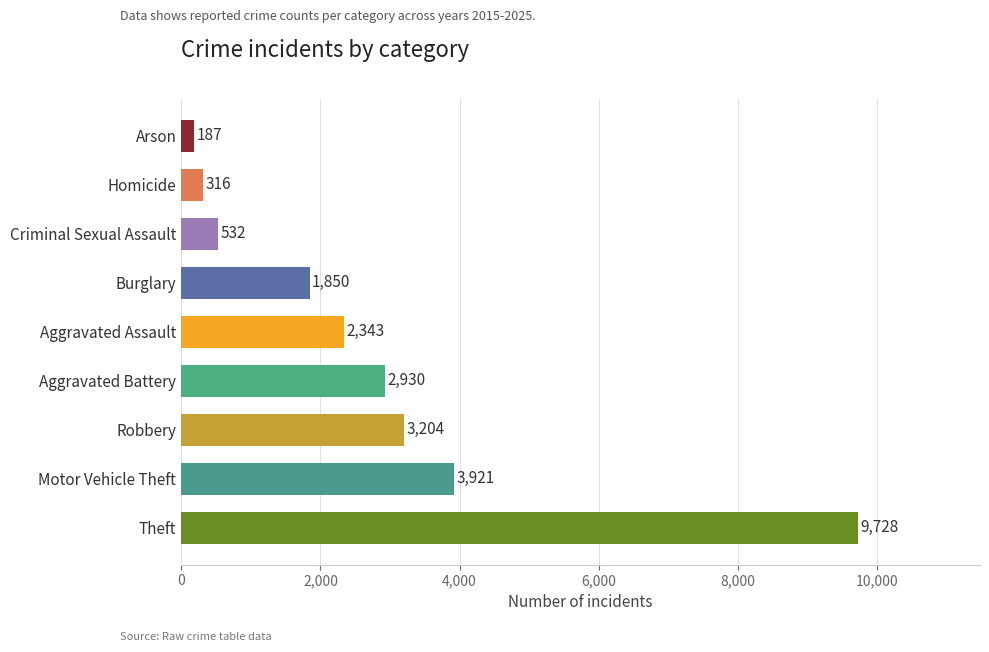

The value at Robbery is 3204. True or false?

True